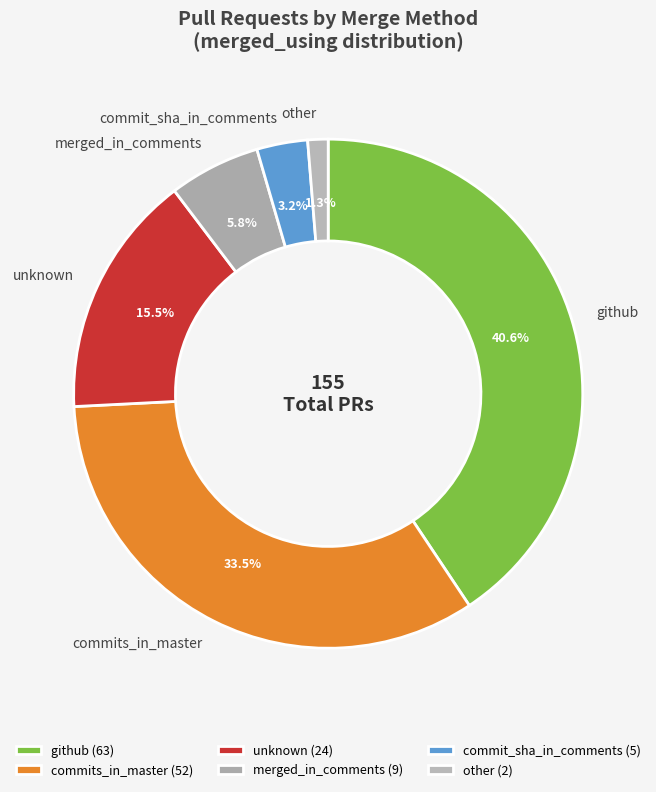

Which slice is the smallest?

other